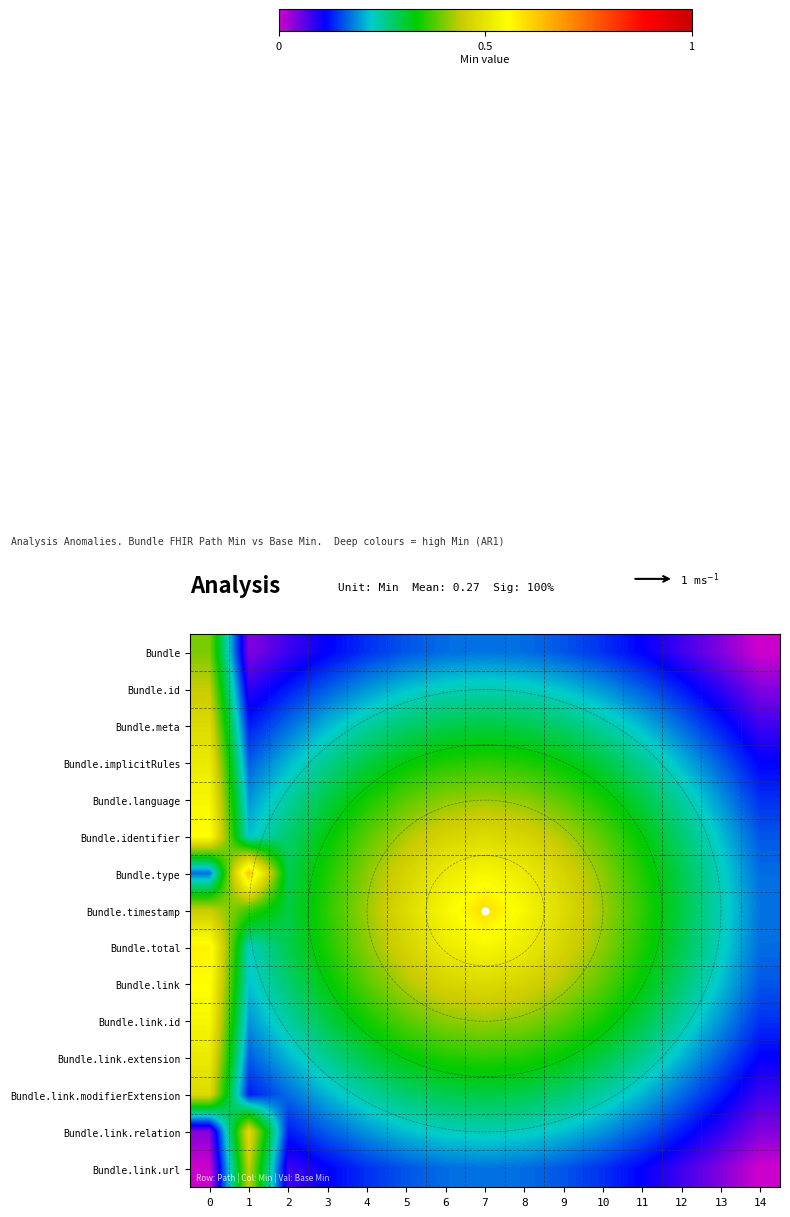

What is the difference between the second highest and minimum values in the row_3 series?

0.2